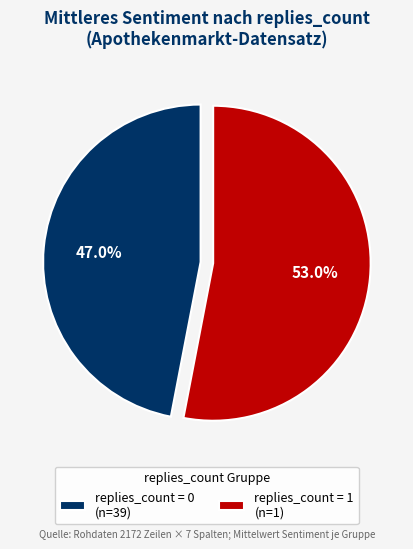

Does any single category account for the majority?

Yes